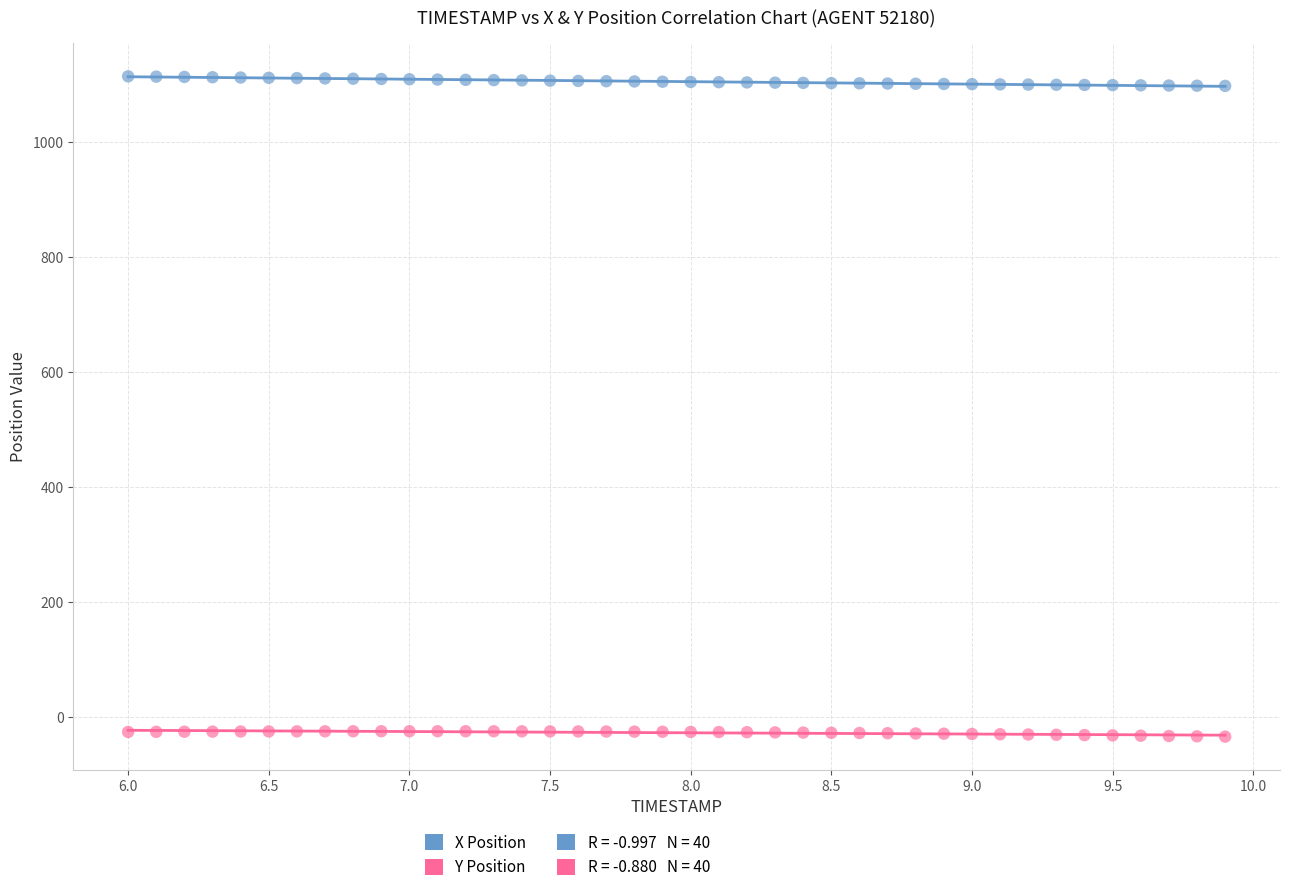

Across all data points, what is the range of X values (max minus min)?

3.9